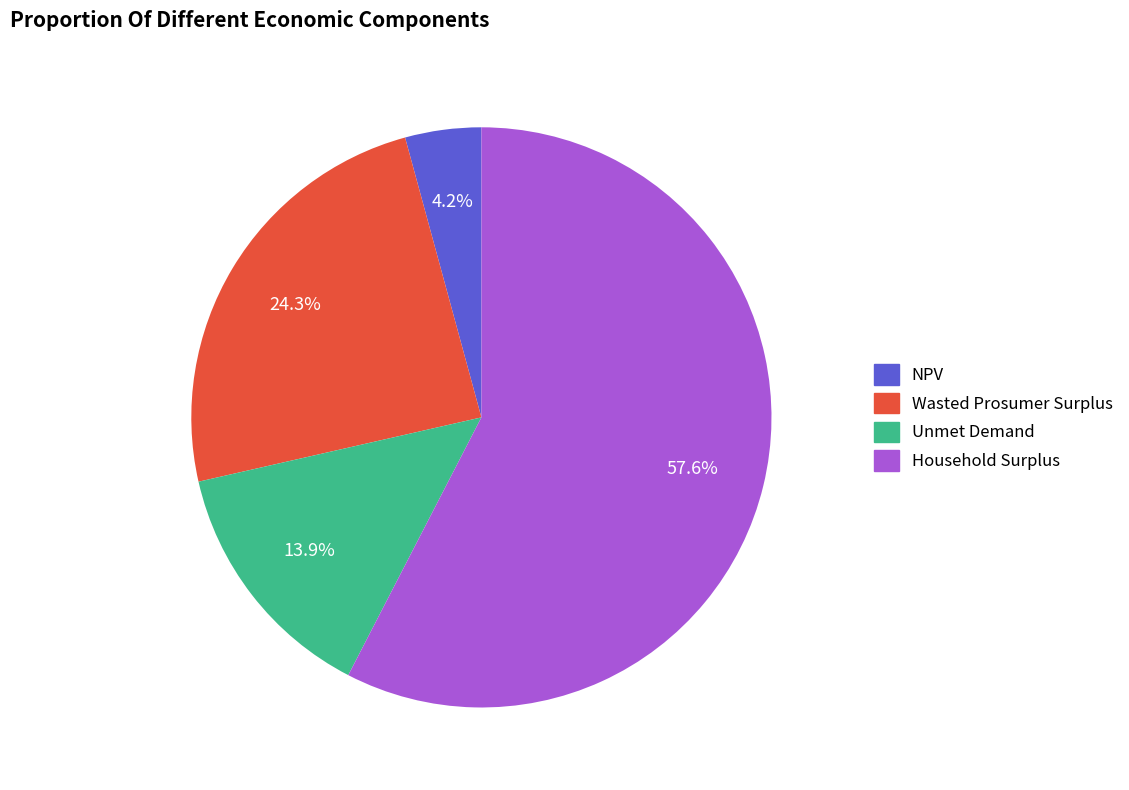

How many segments does this pie chart have?

4